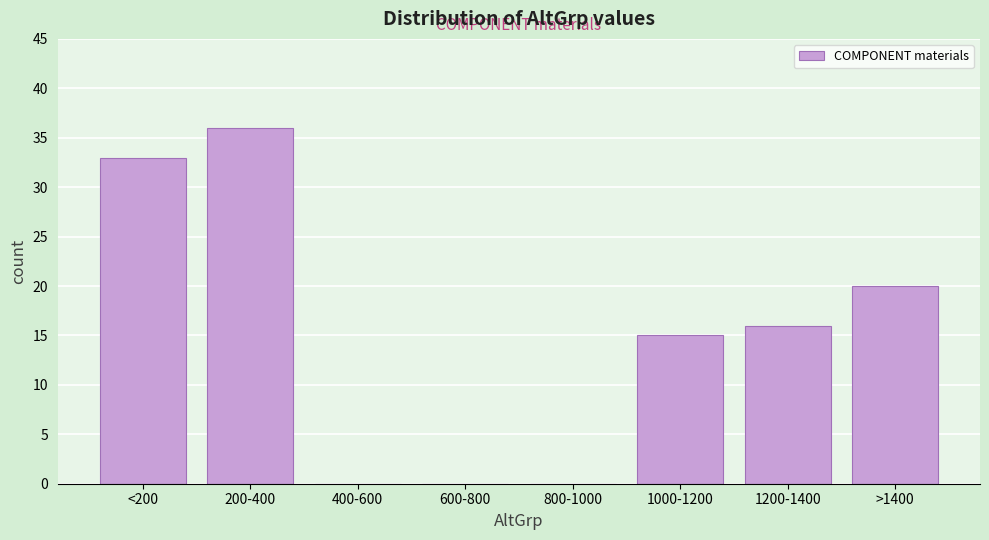

Reading left to right, list all the values displayed in this chart.

<200=33	200-400=36	400-600=0	600-800=0	800-1000=0	1000-1200=15	1200-1400=16	>1400=20